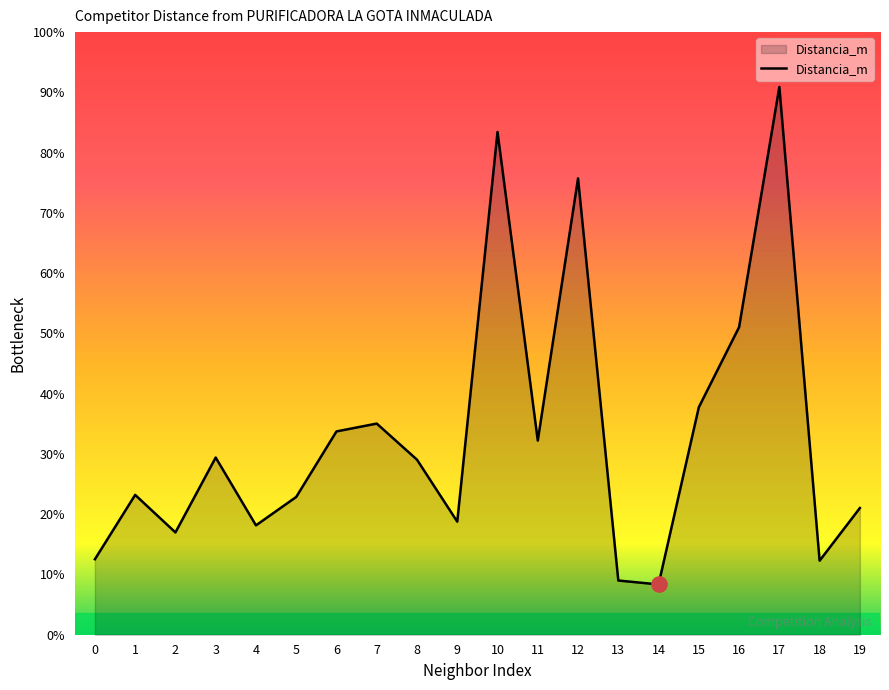

Rank the categories by value from highest to lowest.

17, 10, 12, 16, 15, 7, 6, 11, 3, 8, 1, 5, 19, 9, 4, 2, 0, 18, 13, 14